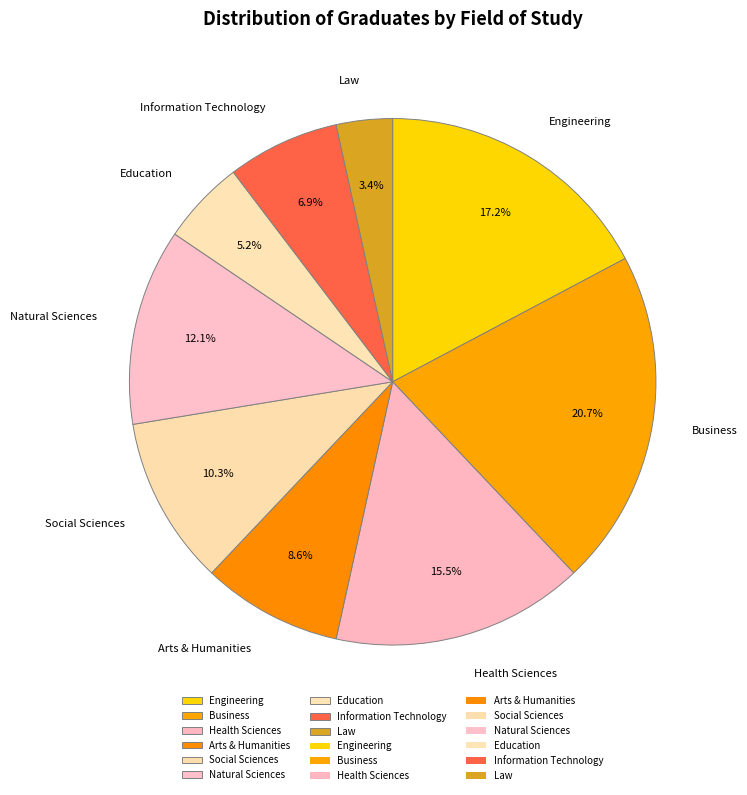

Which category has the biggest portion of the pie?

Business